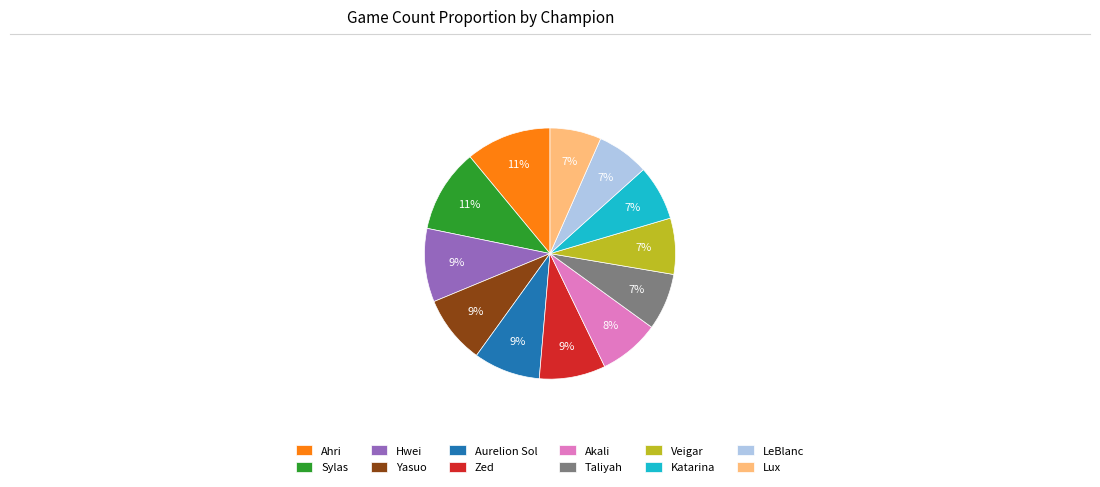

Which has a higher value, Katarina or Aurelion Sol?

Aurelion Sol